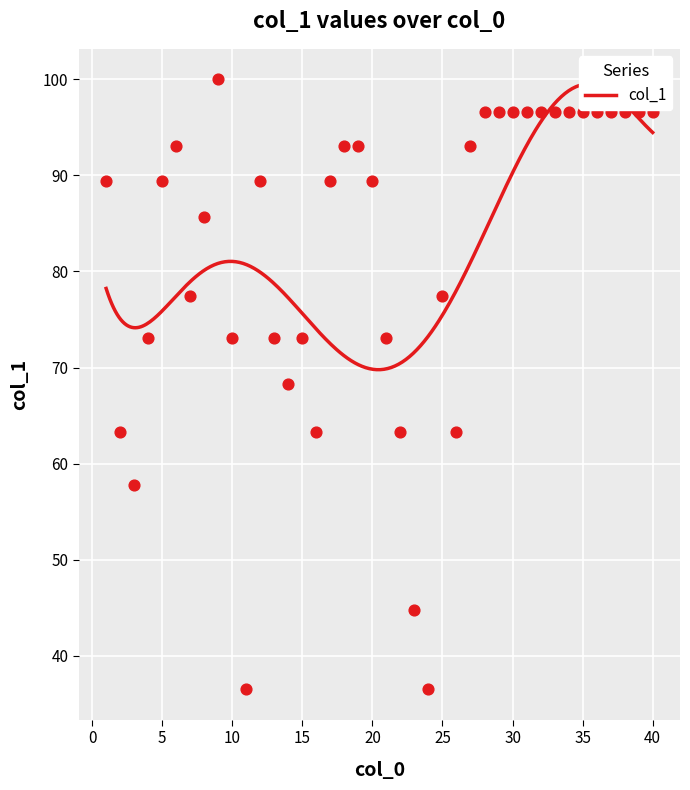

What is the change in value from 16 to 38?

+33.4